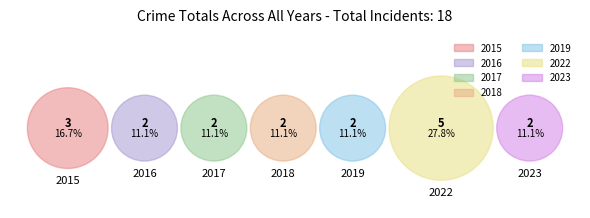

The 2017 slice represents 19% of the pie. True or false?

False